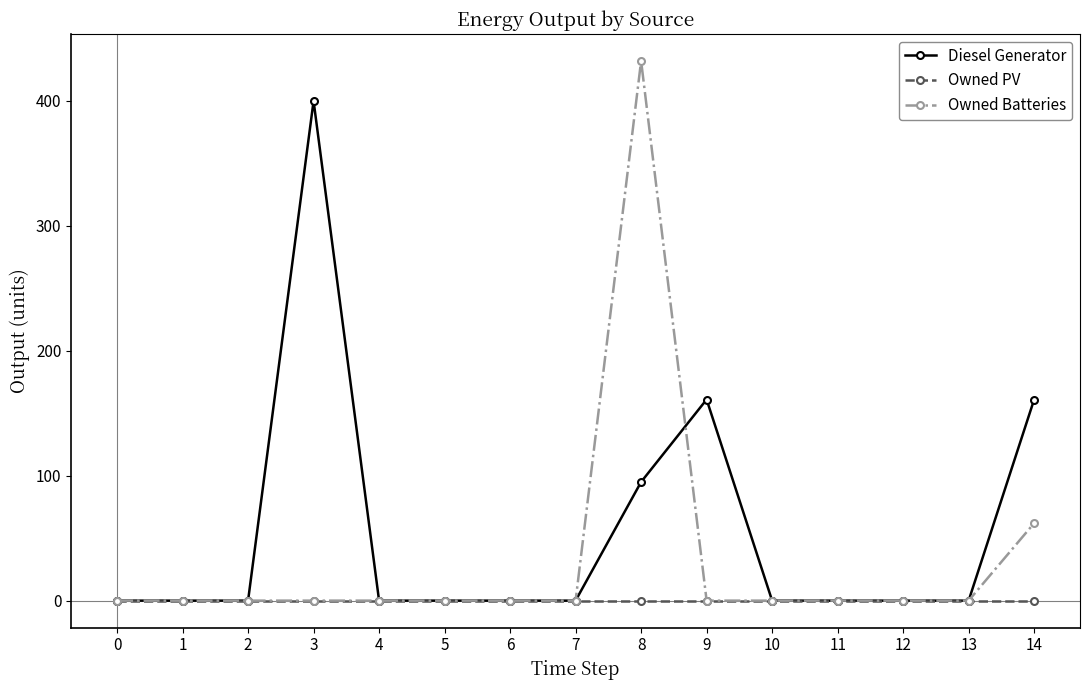

How many lines are shown in the chart?

3